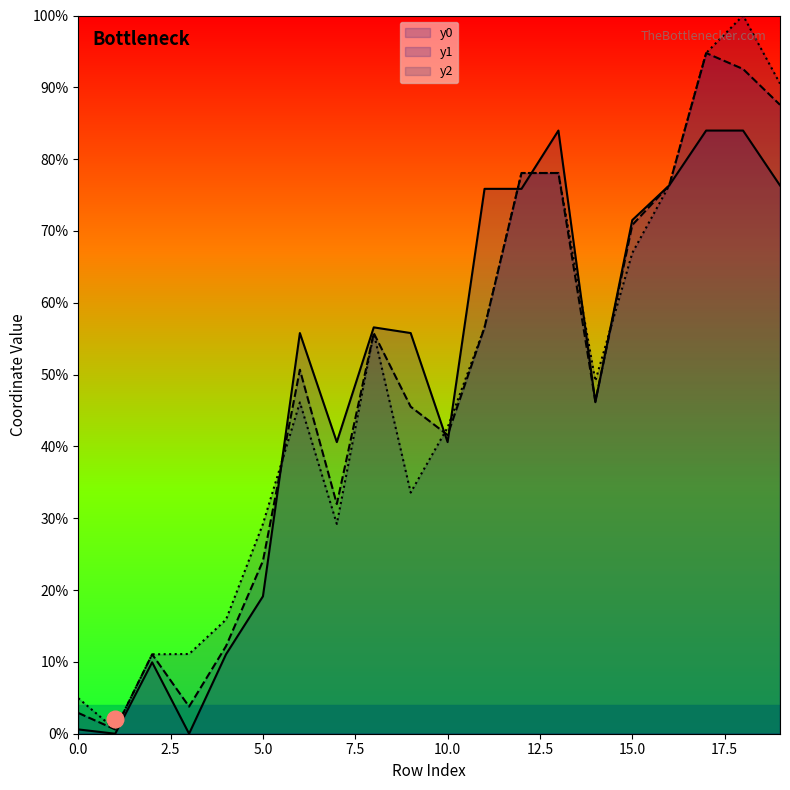

Which series changed the most between 8 and 19?

y2